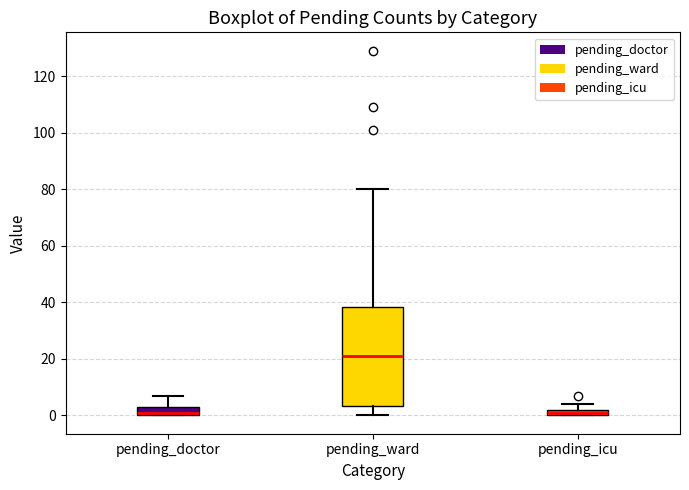

Where is the lower edge of the box for pending_ward on the y-axis? The values are not printed on the chart, so give them approximately, as read against the axis.

4